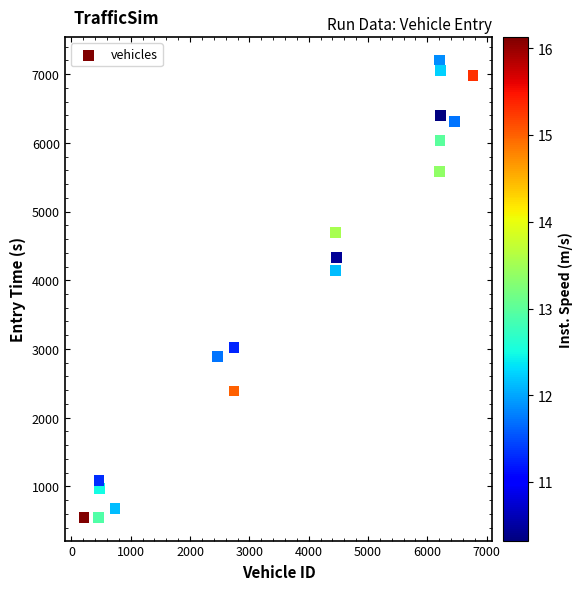

What is the range of X values (max minus min)?

6557.0